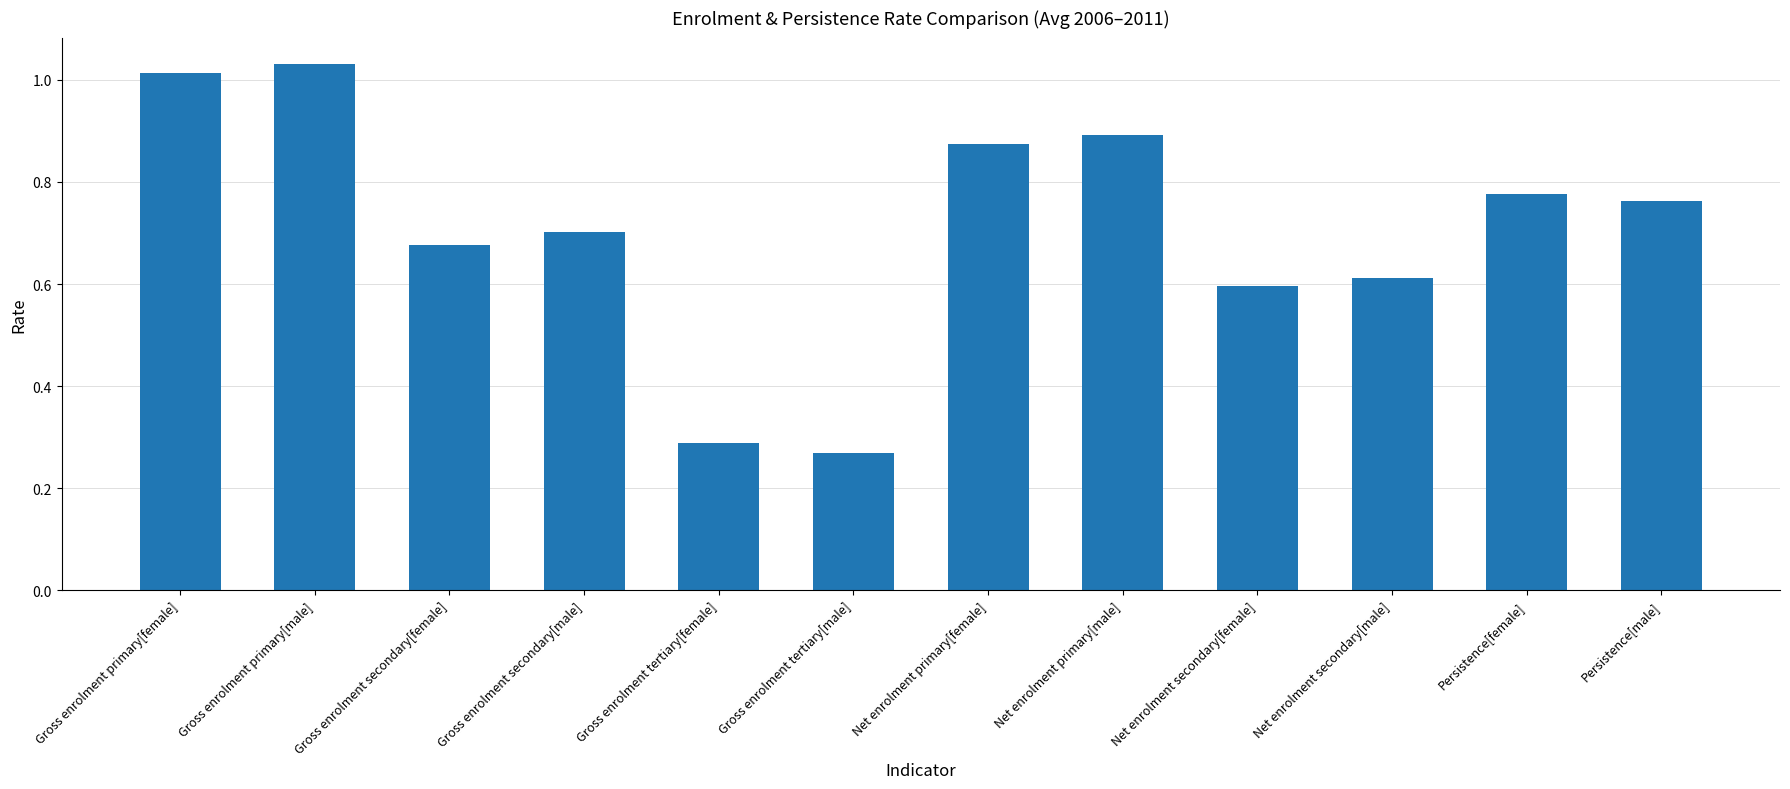

Rank the categories by value from lowest to highest.

Gross enrolment tertiary[male], Gross enrolment tertiary[female], Net enrolment secondary[female], Net enrolment secondary[male], Gross enrolment secondary[female], Gross enrolment secondary[male], Persistence[male], Persistence[female], Net enrolment primary[female], Net enrolment primary[male], Gross enrolment primary[female], Gross enrolment primary[male]